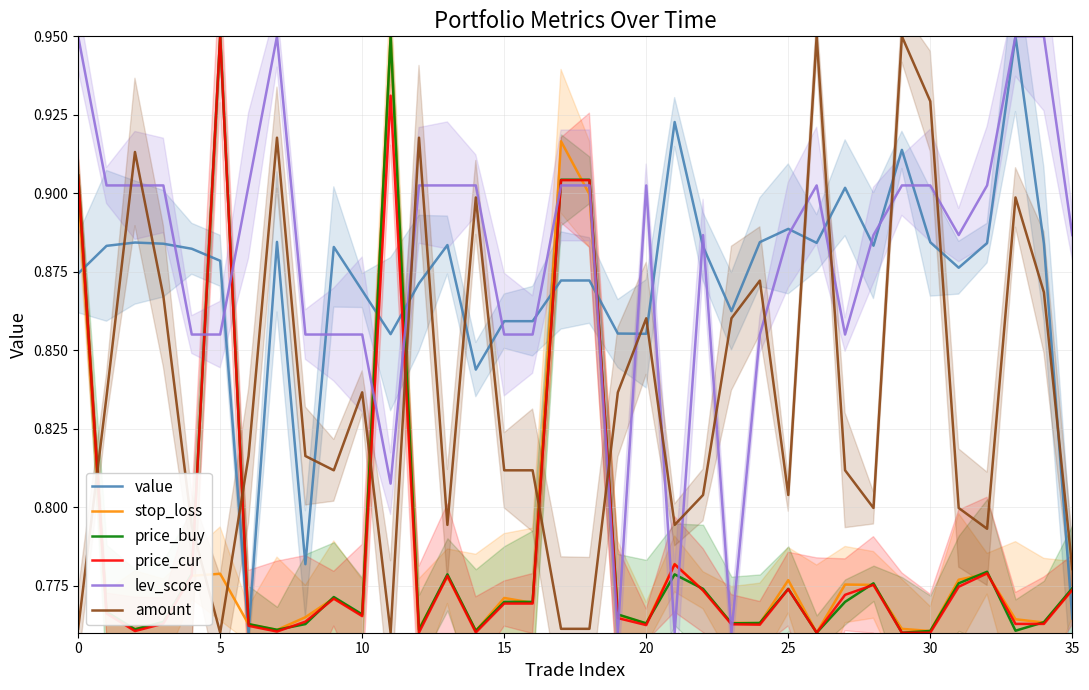

How many times do stop_loss and amount cross each other?

7